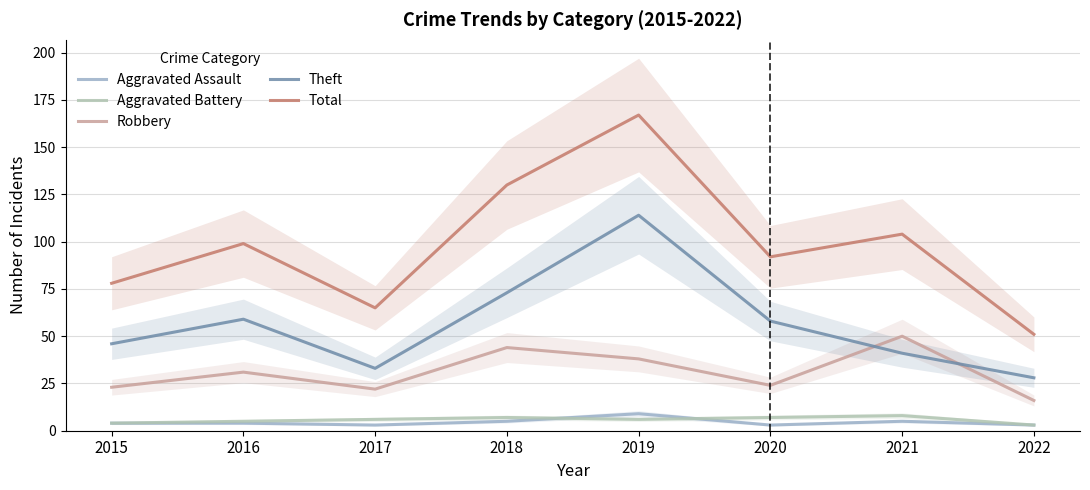

Where is the first local minimum for Total?

2017